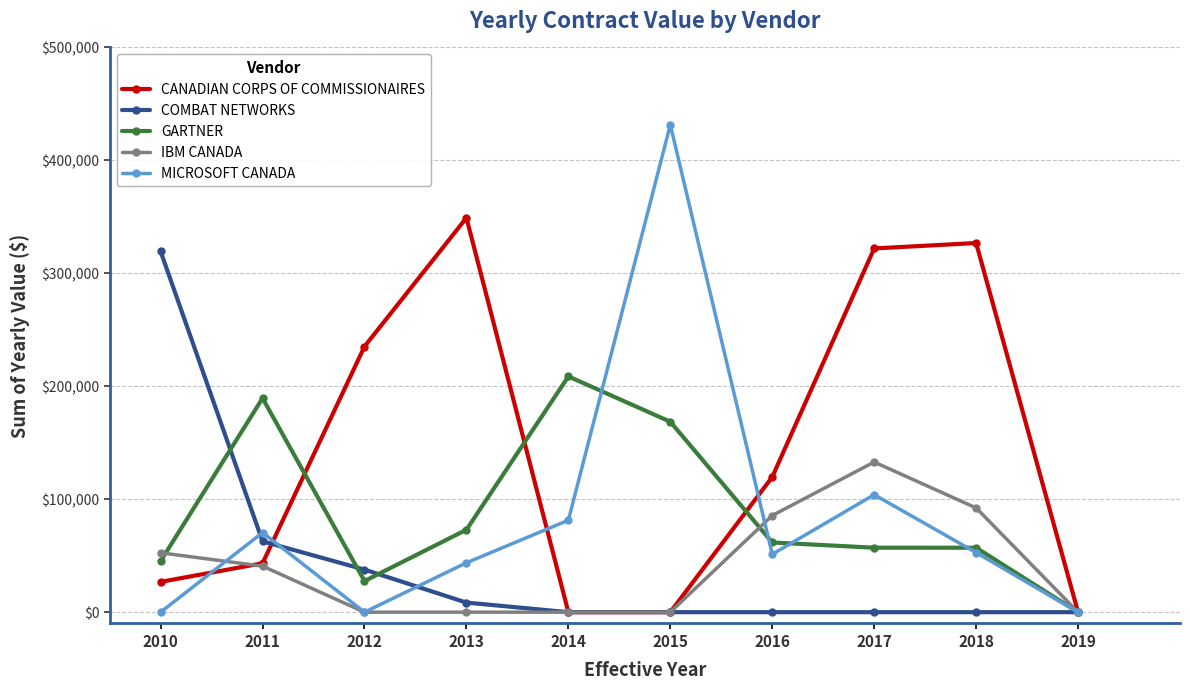

At which label is MICROSOFT CANADA closest to 215742?

2017